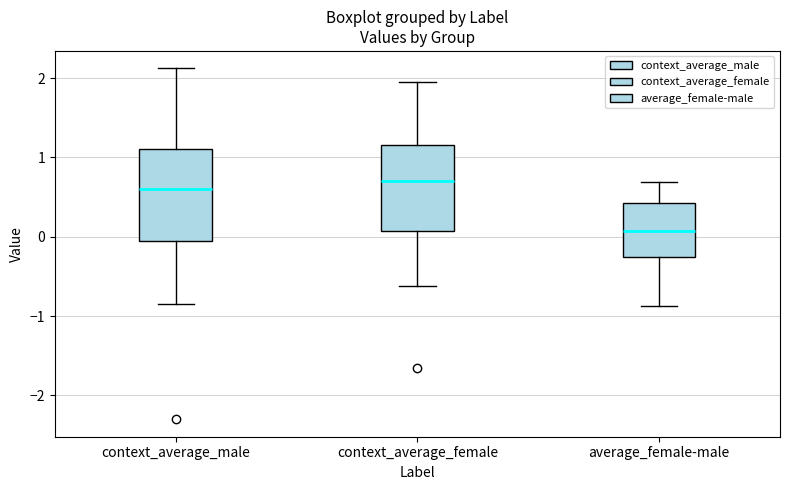

Where does the median line of the box for average_female-male sit on the y-axis? The values are not printed on the chart, so give them approximately, as read against the axis.

0.1